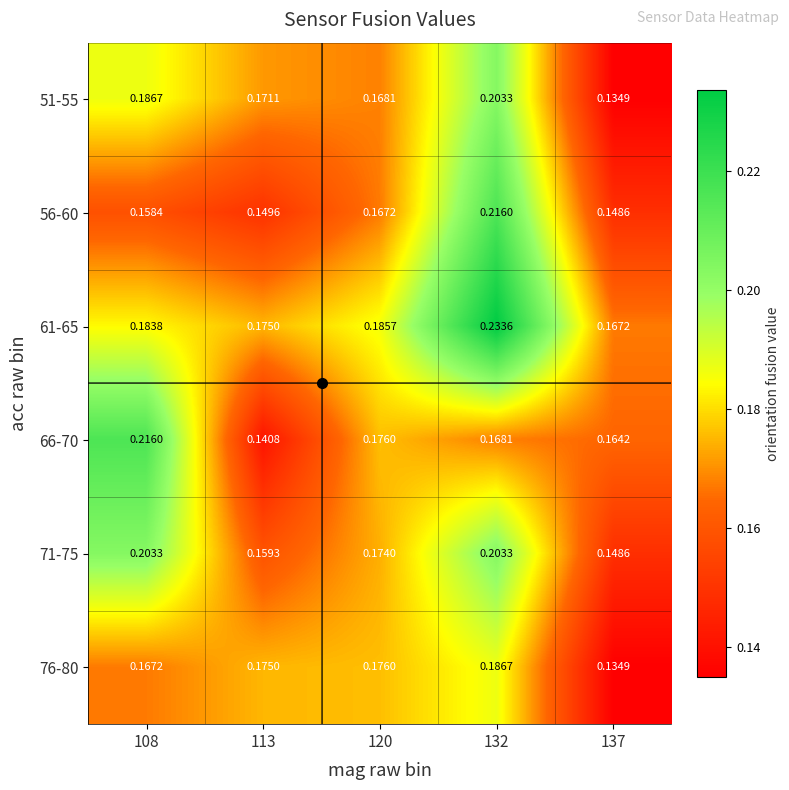

Is the value of 71-75 at 108 greater than the value of 51-55 at 108?

Yes